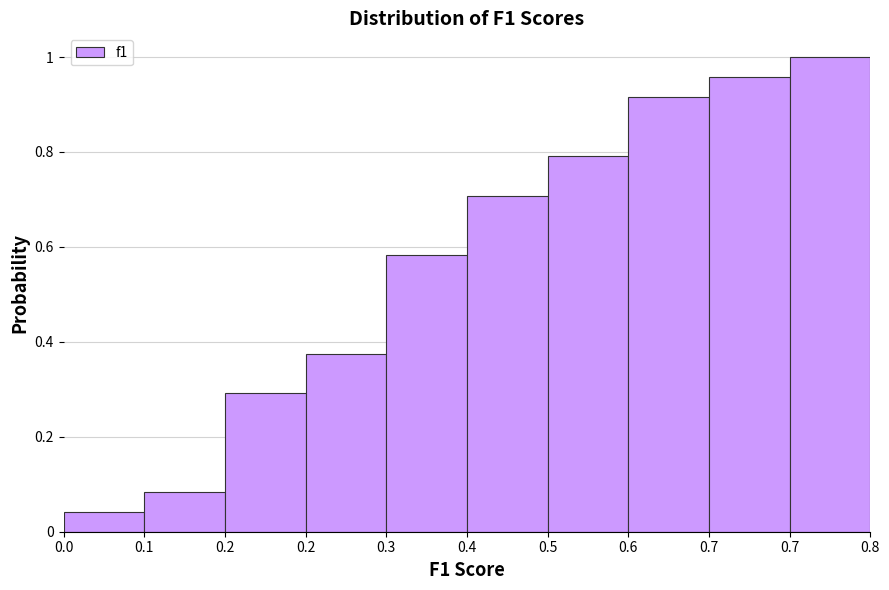

How many bars are there in total?

10